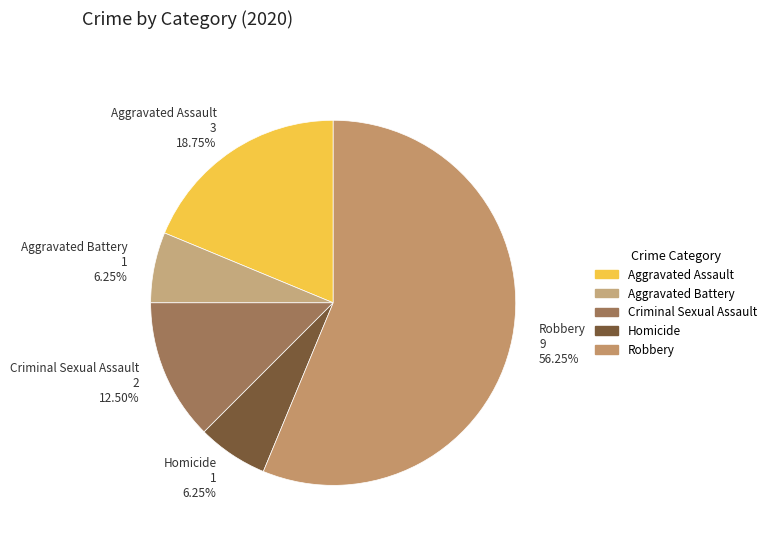

Is there any slice that represents more than half of the pie?

Yes